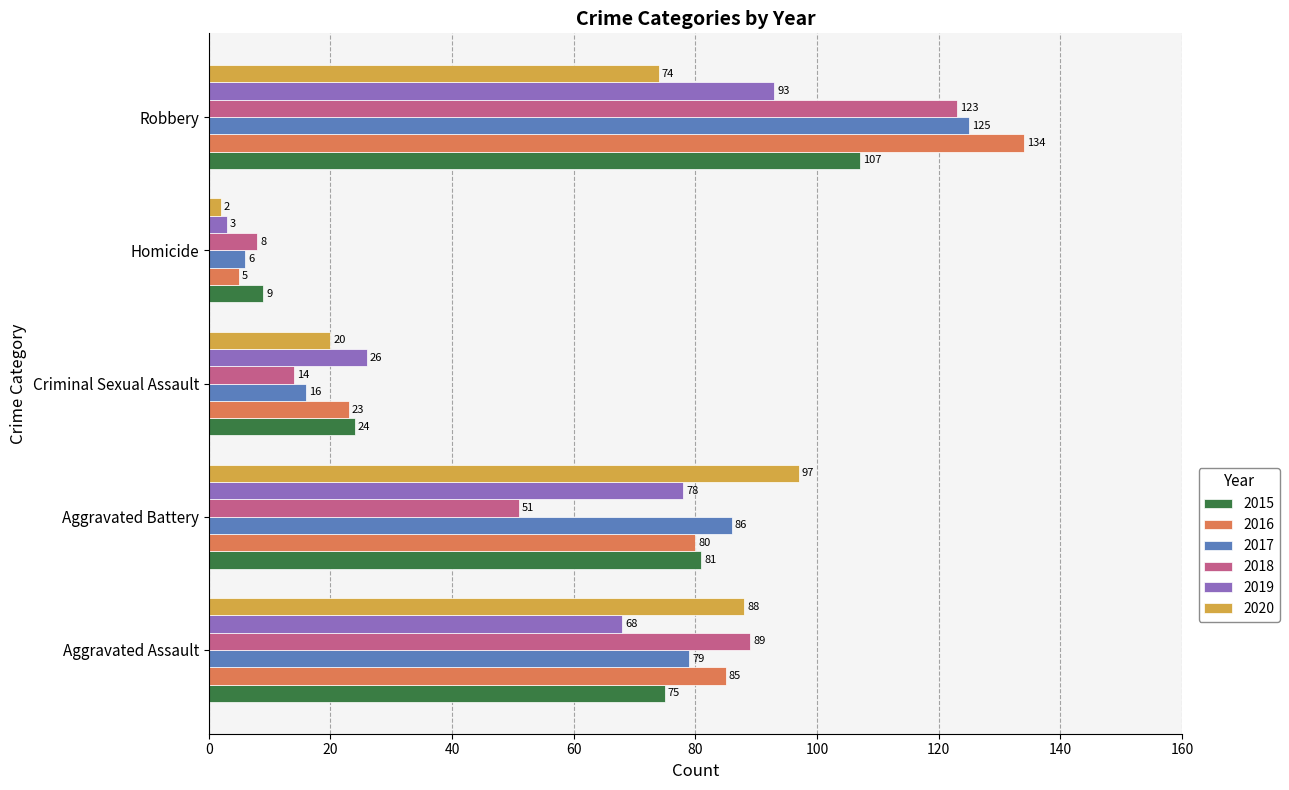

True or false: 2020 has a value of 54 at Aggravated Battery.

False